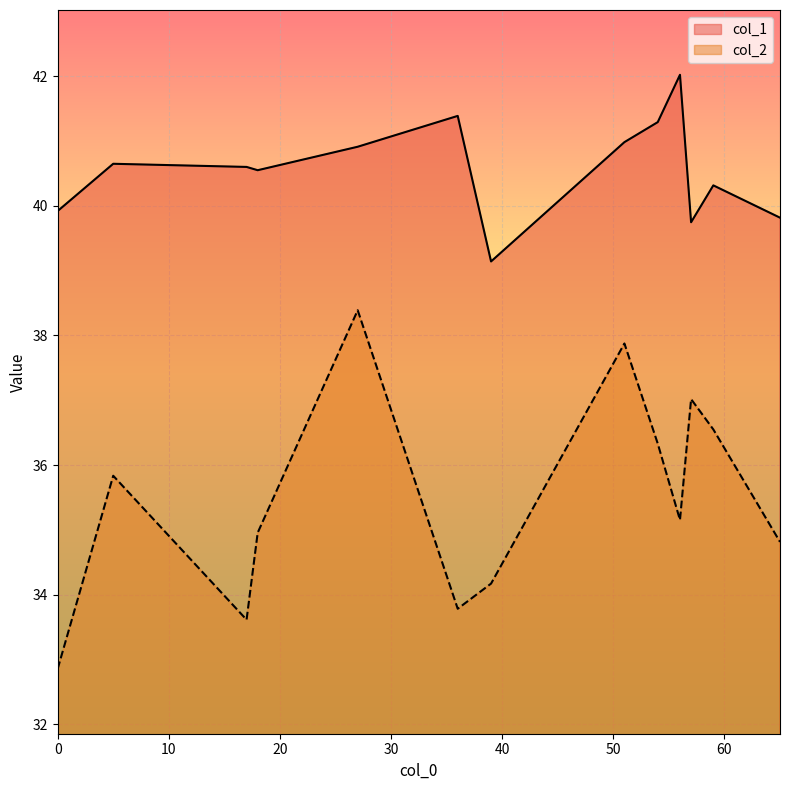

Is the value of col_2 at 51 greater than the value of col_1 at 65?

No